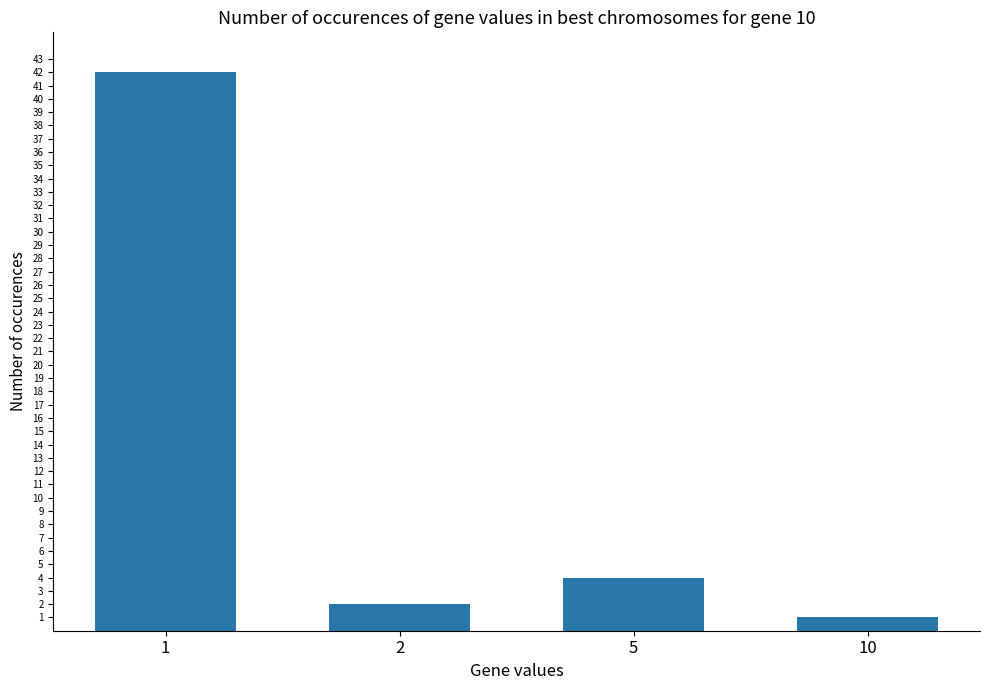

Reading left to right, what are all the values shown in this chart?

42	2	4	1